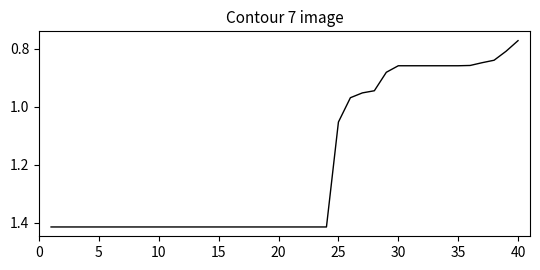

What is the difference between the maximum and minimum values?

0.6